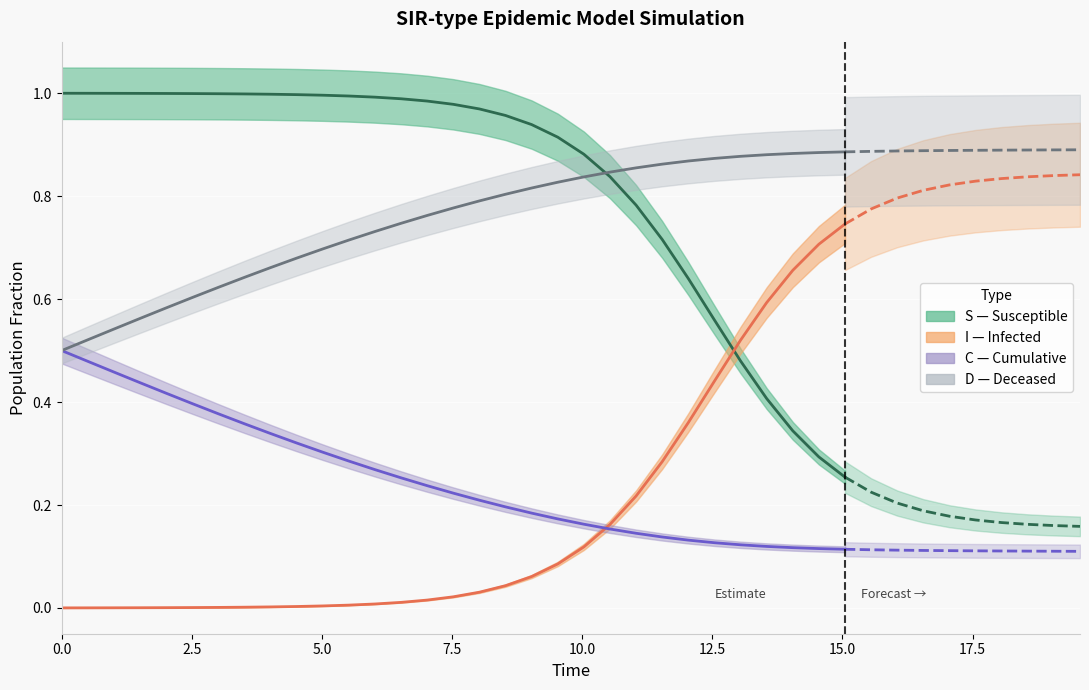

True or false: C and D cross at least once.

False